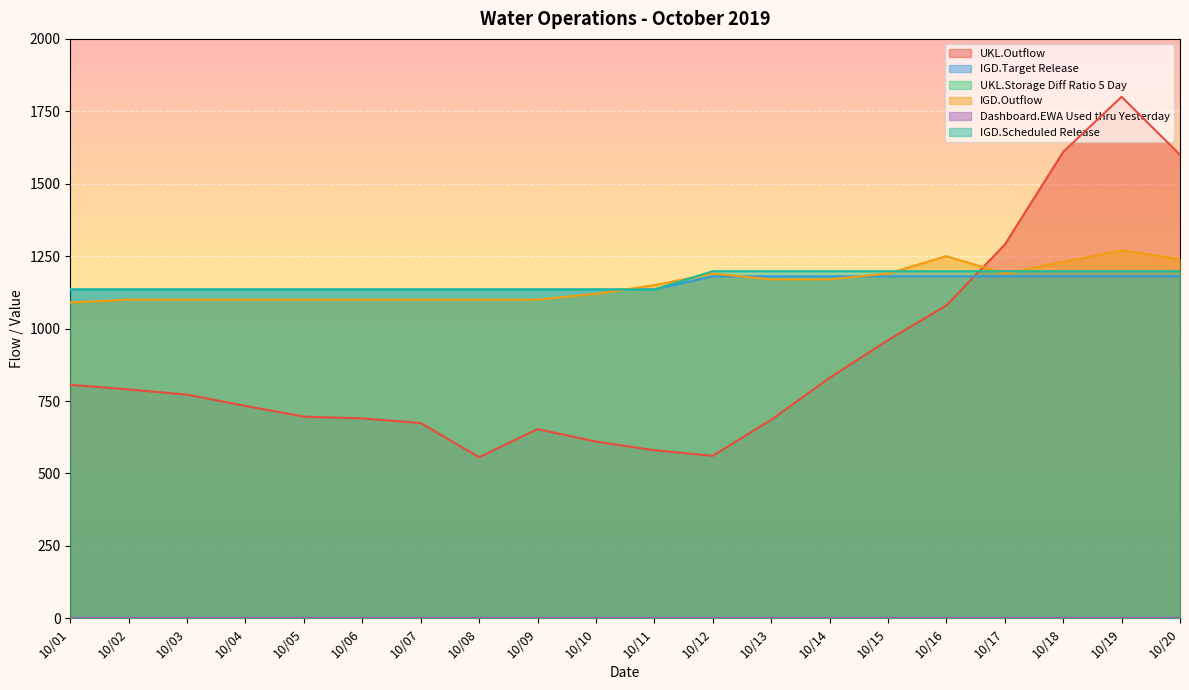

Where do IGD.Outflow and IGD.Target Release first cross each other?

10/10 and 10/11